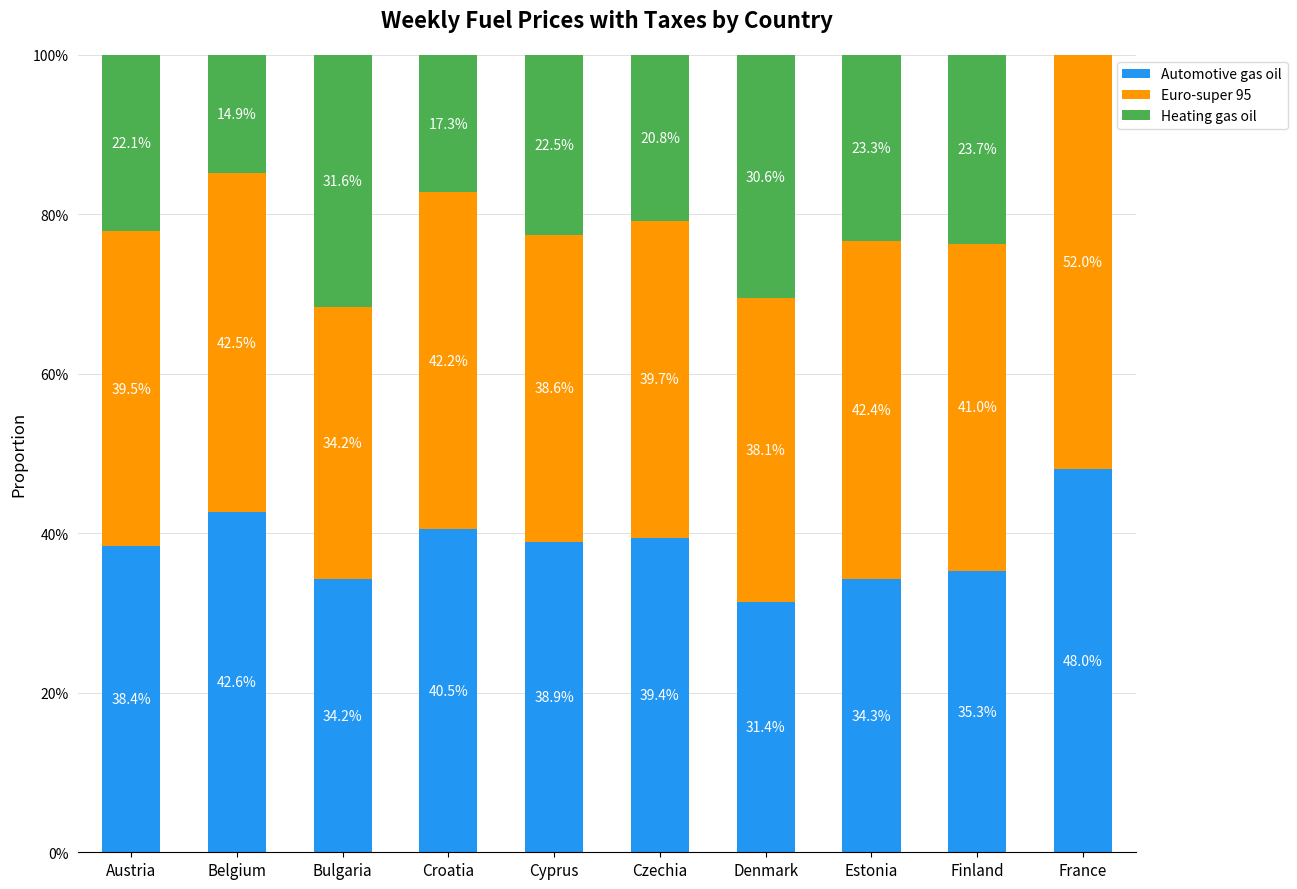

Which has a higher value, Czechia or Austria?

Czechia